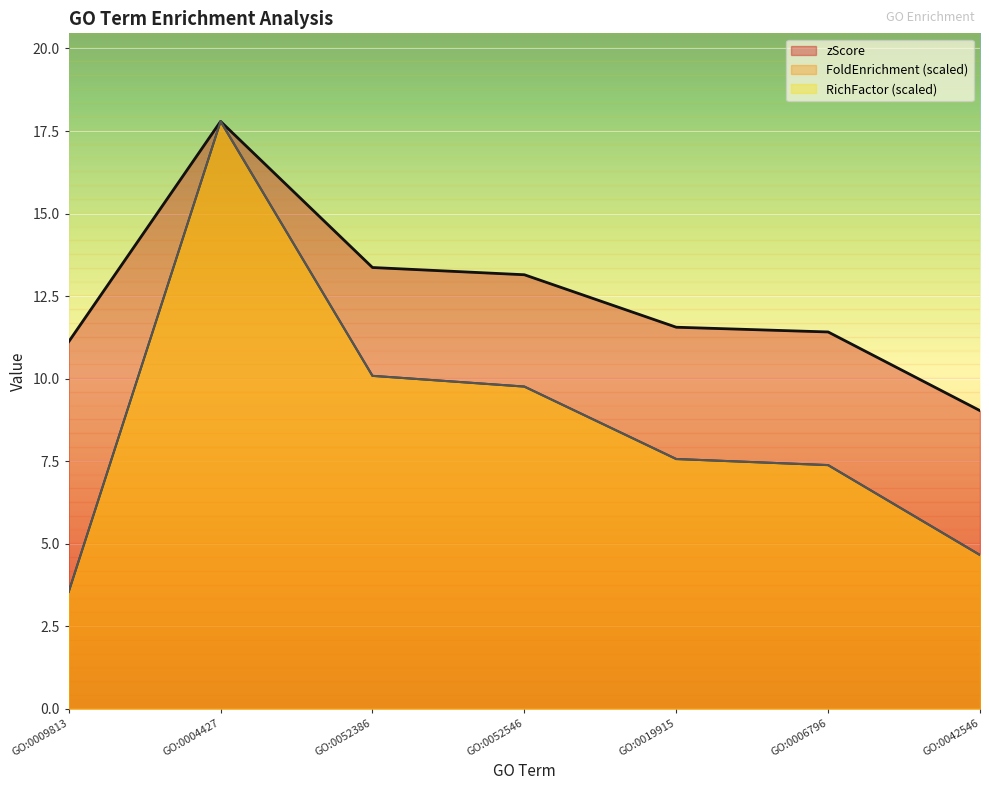

How many lines are shown in the chart?

3